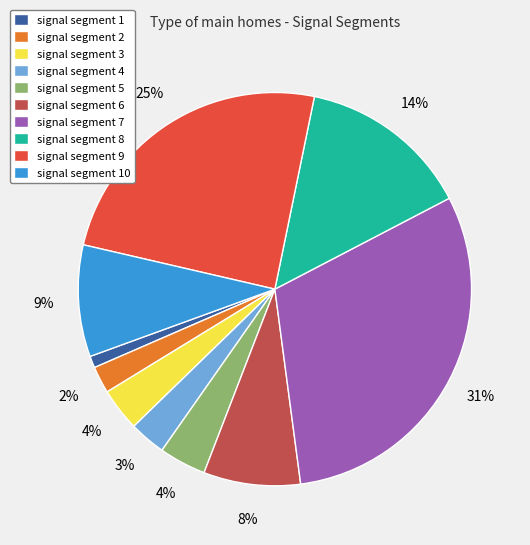

The signal segment 9 slice represents 17% of the pie. True or false?

False